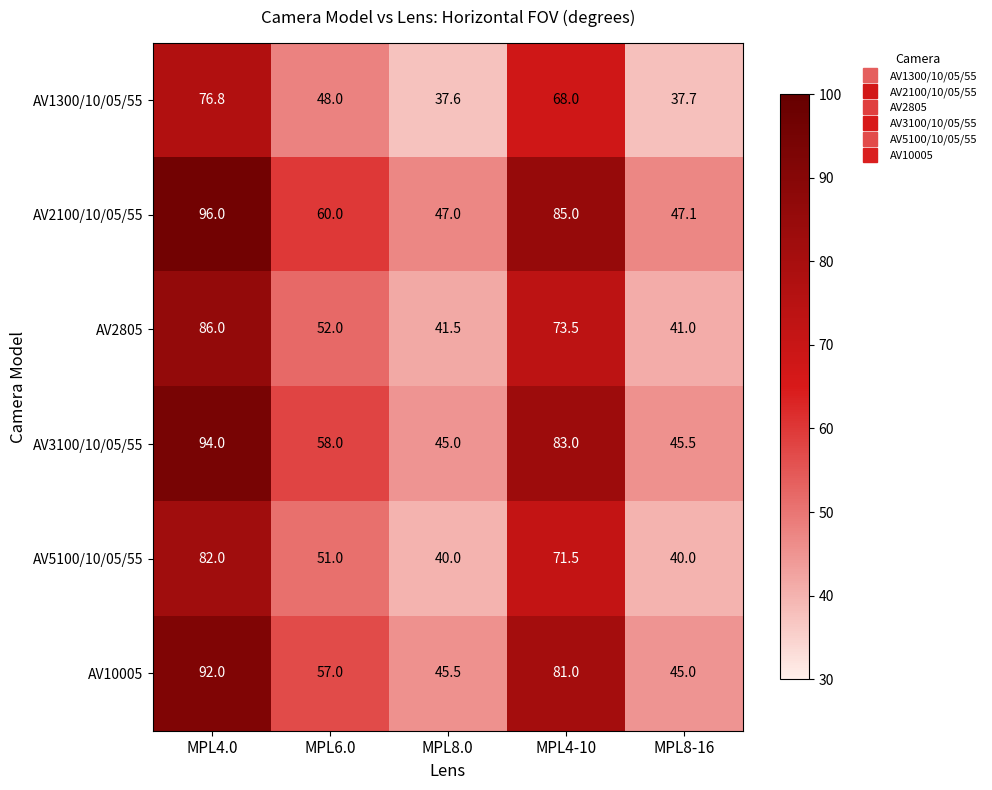

What value does the AV2805 series have at MPL8.0?

41.5